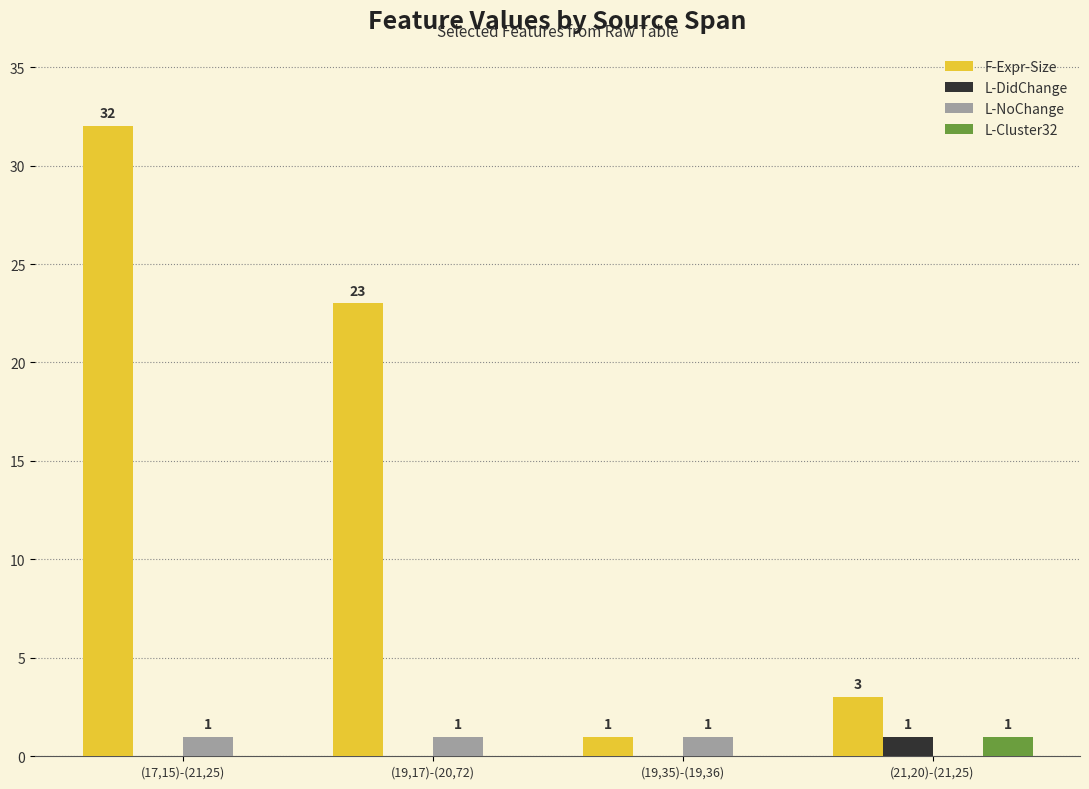

What is the total value across all series at (19,35)-(19,36)?

2